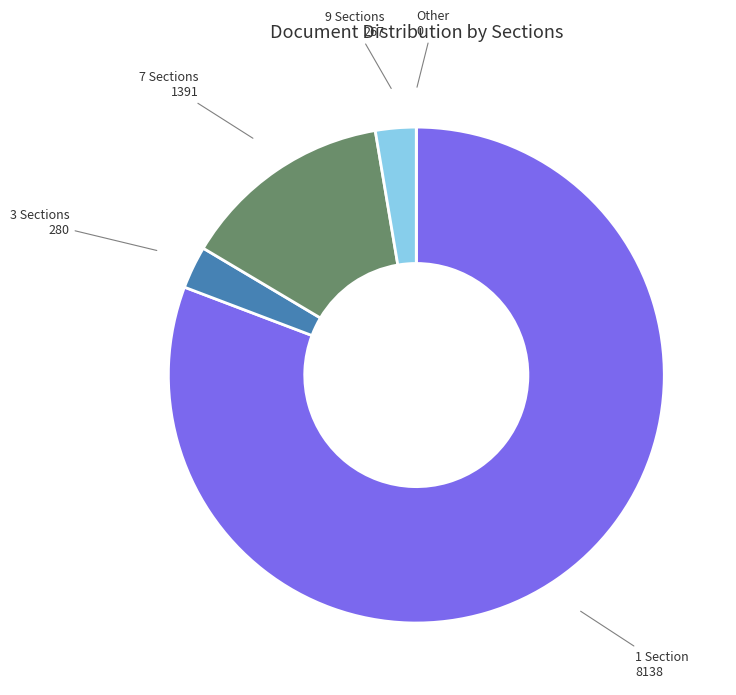

Is there any slice that represents more than half of the pie?

Yes